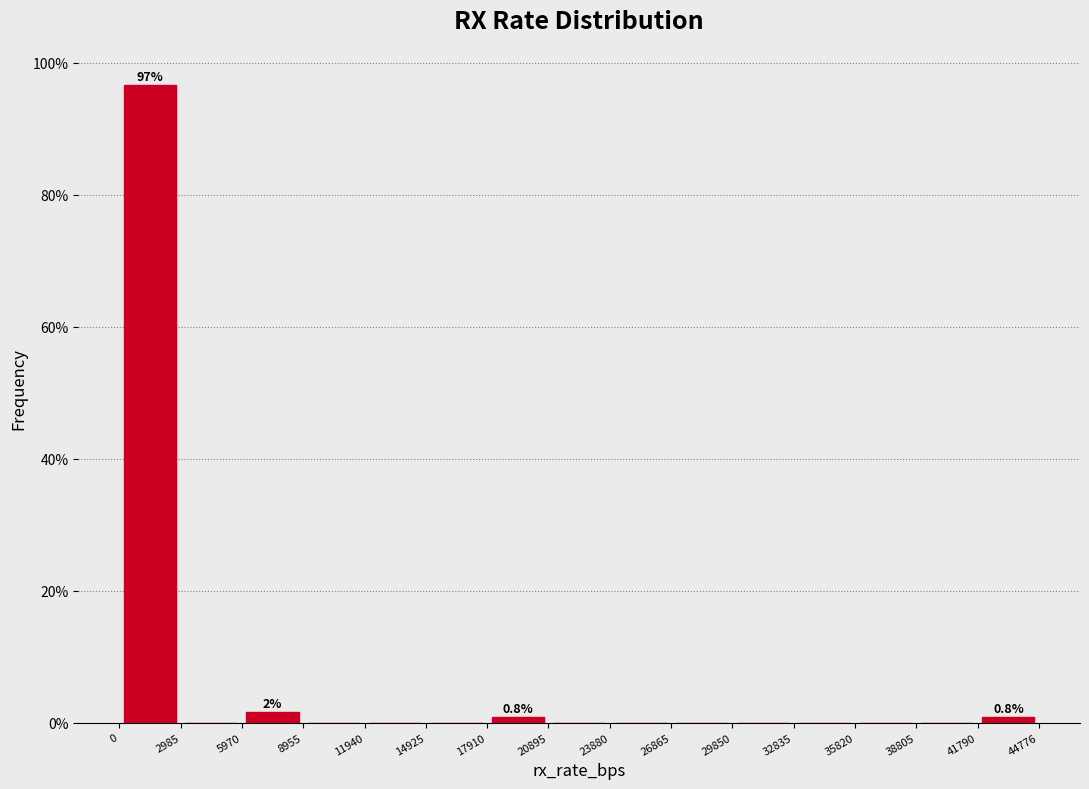

Over which range of the x-axis is the bar tallest?

0 to 2985